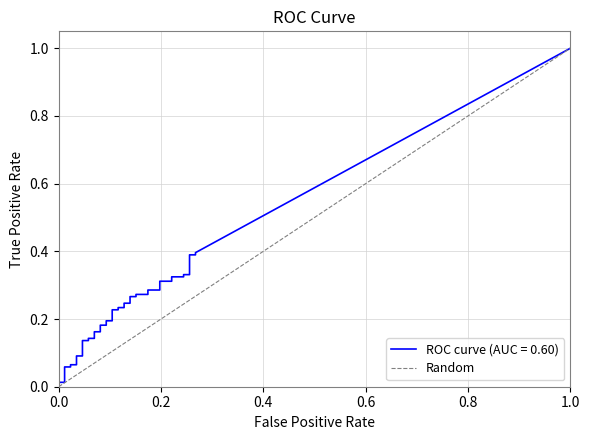

Does the chart have visible grid lines?

Yes